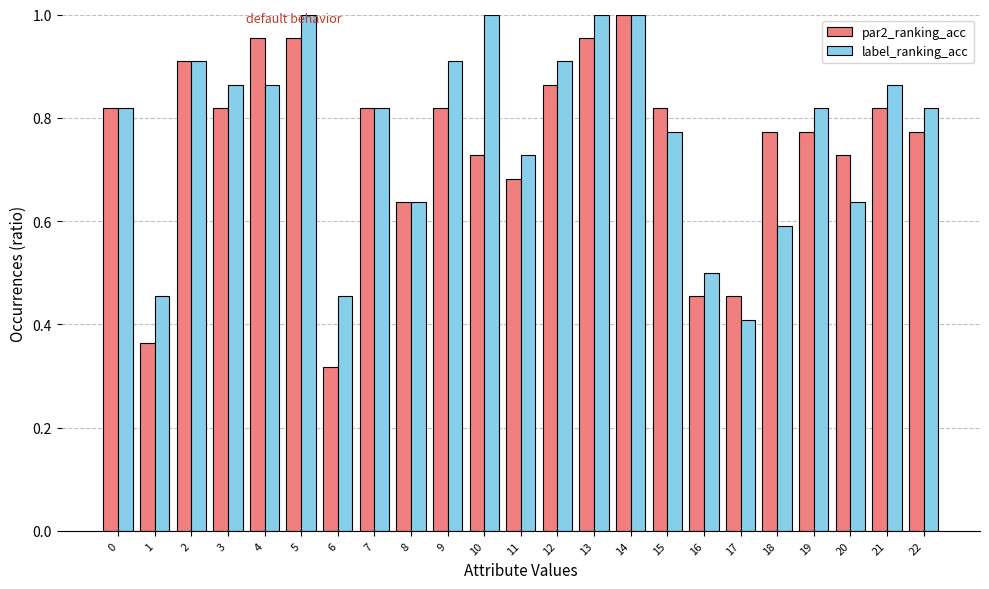

Which category has the lowest value across all series?

6